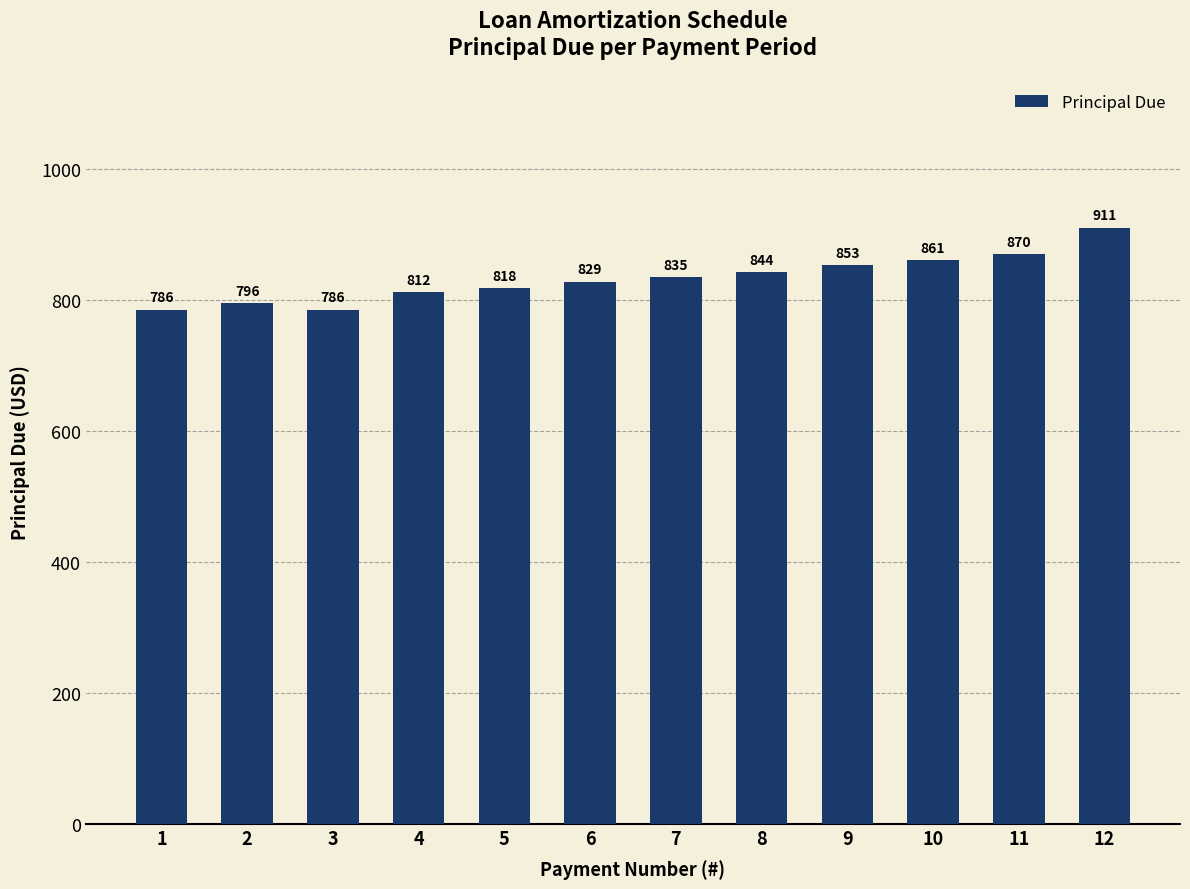

What is the maximum value shown in the chart?

910.9